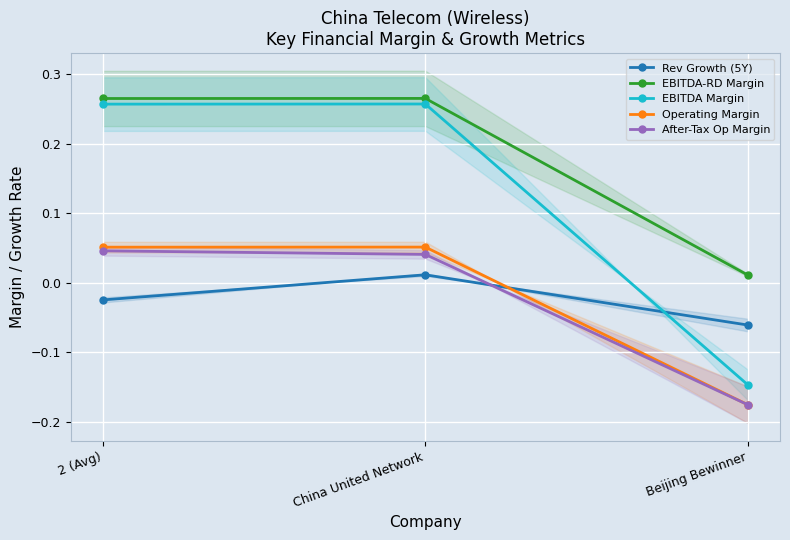

What is the greatest value displayed?

0.3